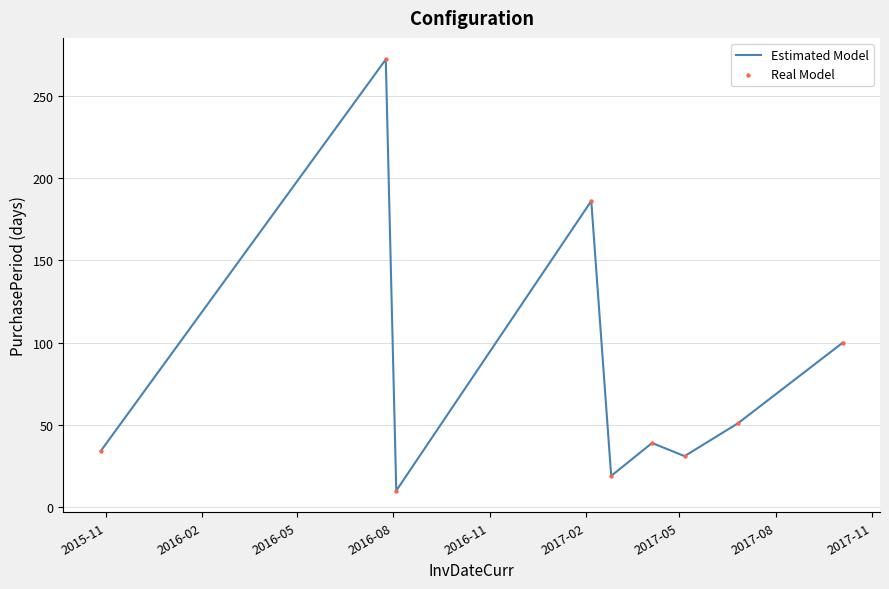

What is the minimum value shown in the chart?

10